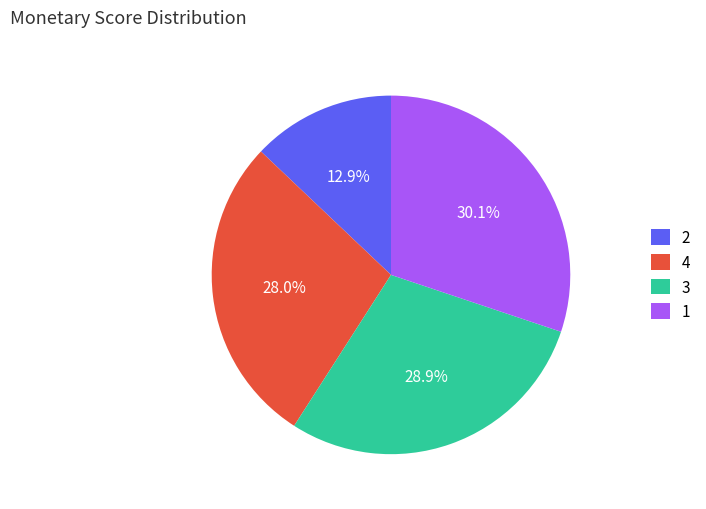

Approximately how many times larger is the value at 2 compared to 3?

0.4